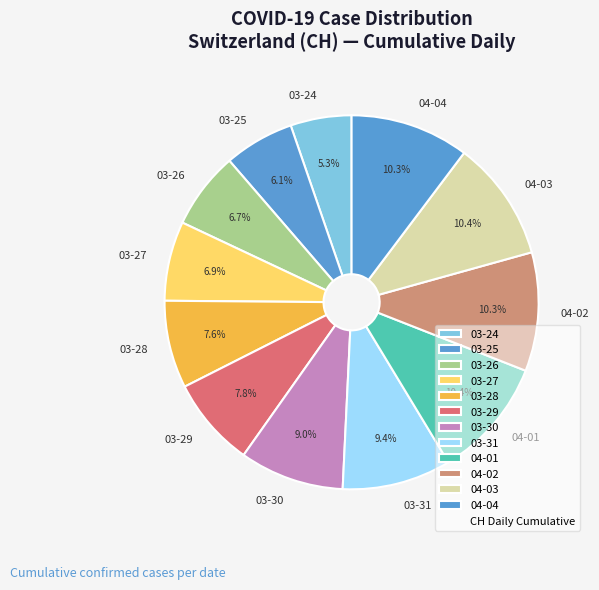

What percentage is NOT represented by 03-27?

93.1%